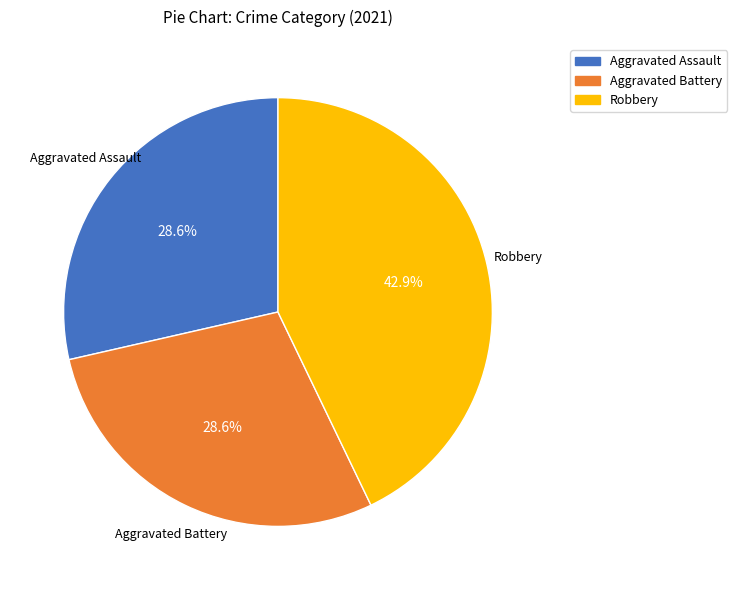

Does any single category account for the majority?

No